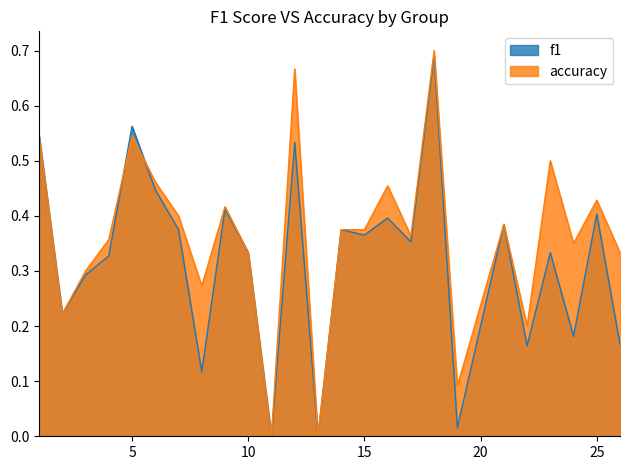

Where is the first local minimum for f1?

2